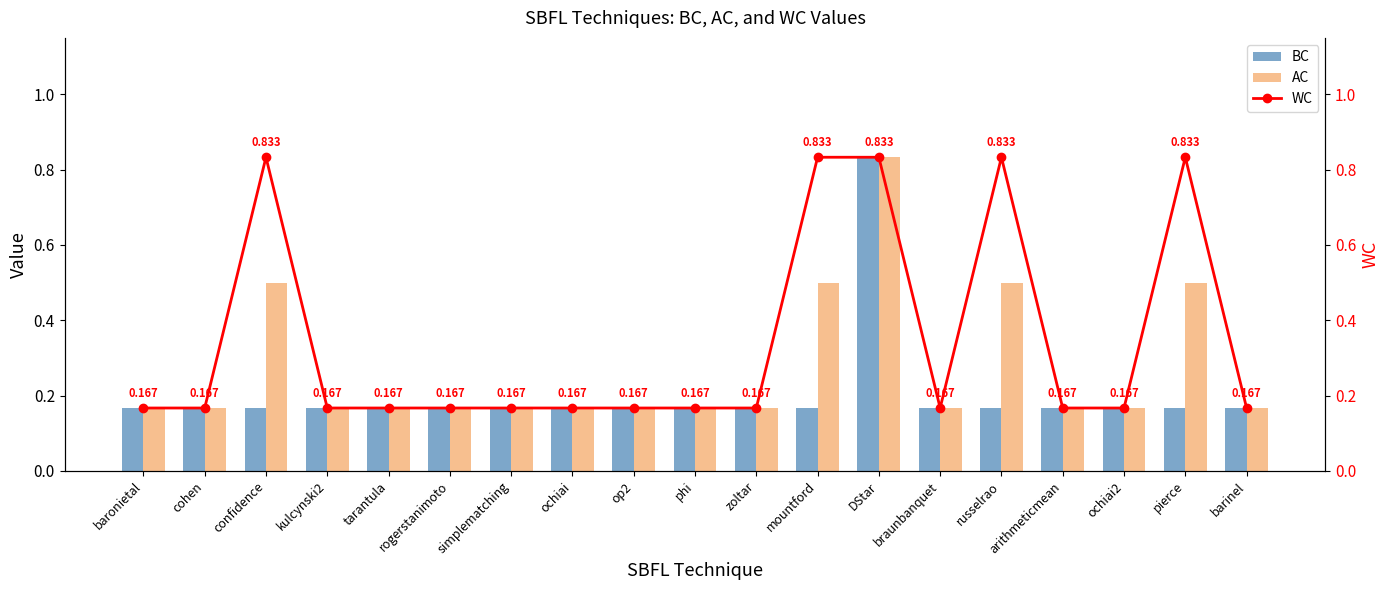

Which series changed the most between ochiai and pierce?

WC